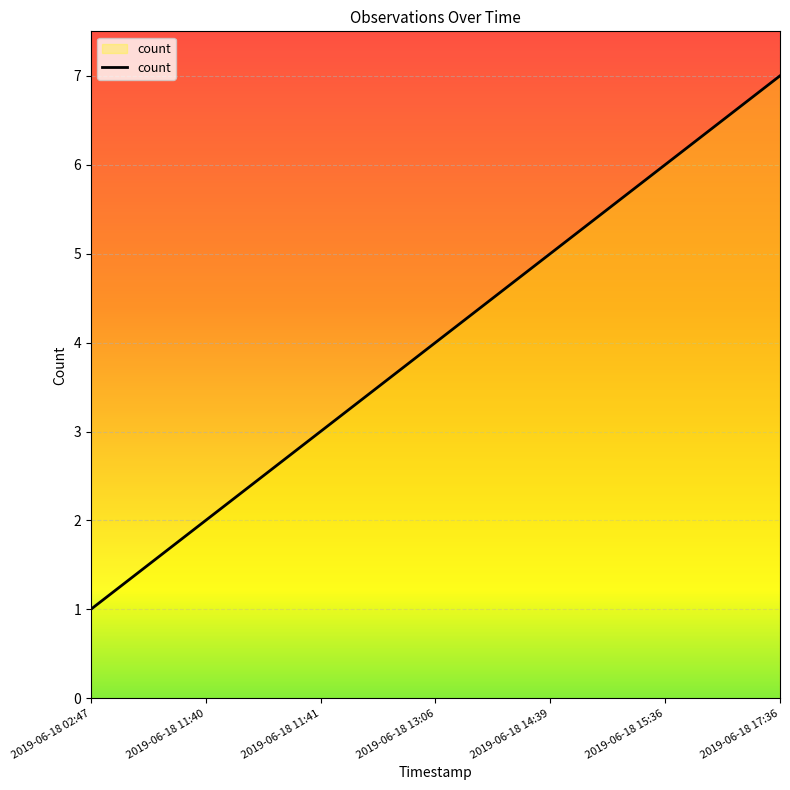

Count the number of categories in the chart.

7